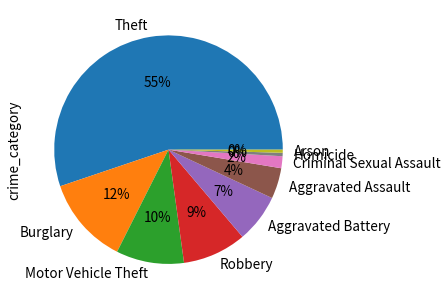

How many slices are in this pie chart?

9